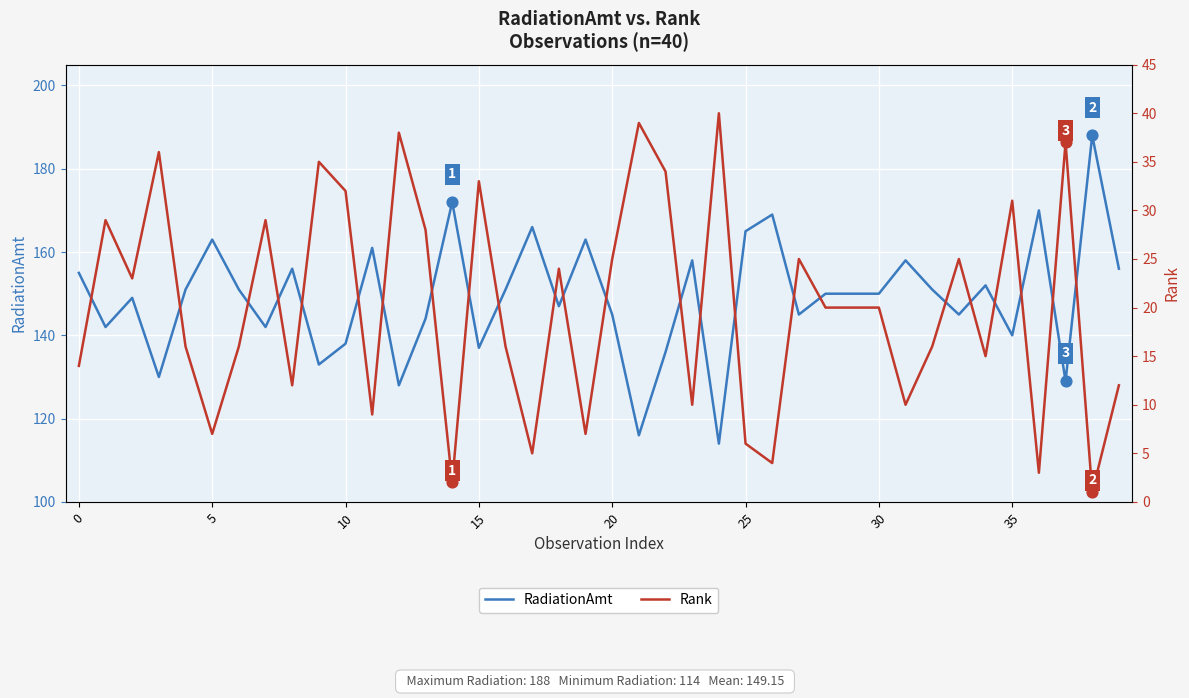

What are all the series names shown in the legend?

RadiationAmt, Rank